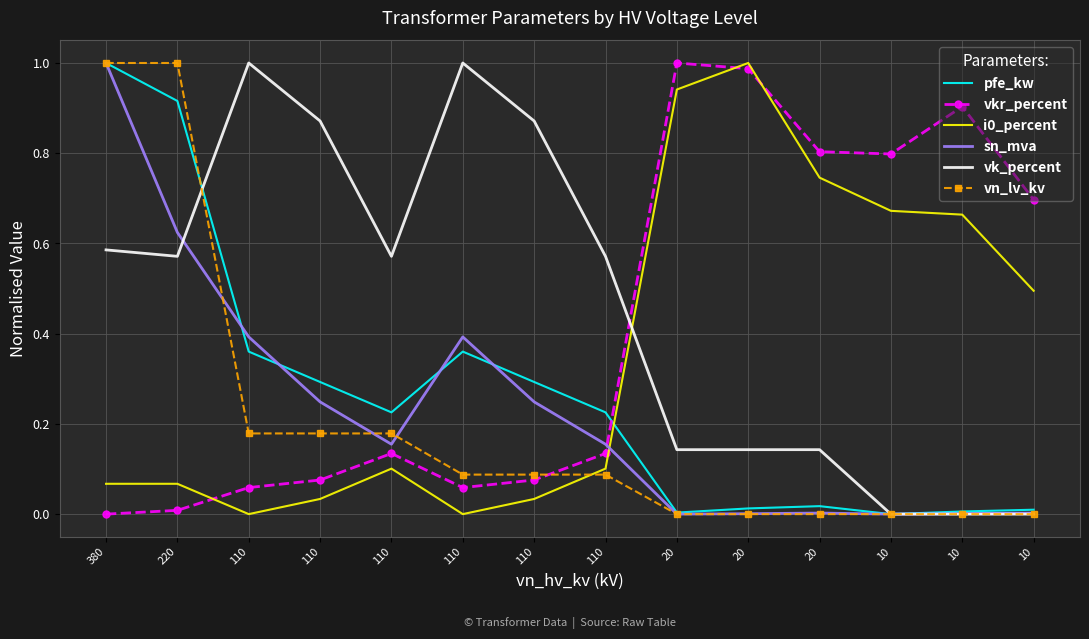

The vkr_percent series shows 0.2 at 110. True or false?

False